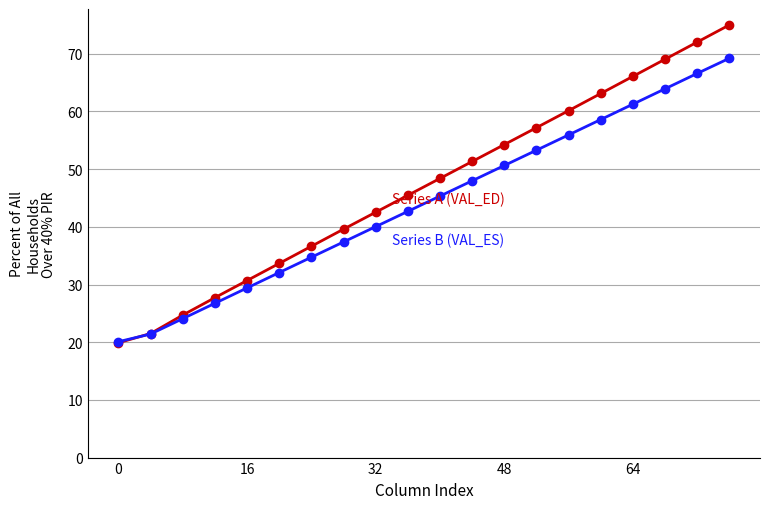

What is the greatest value displayed?

75.0